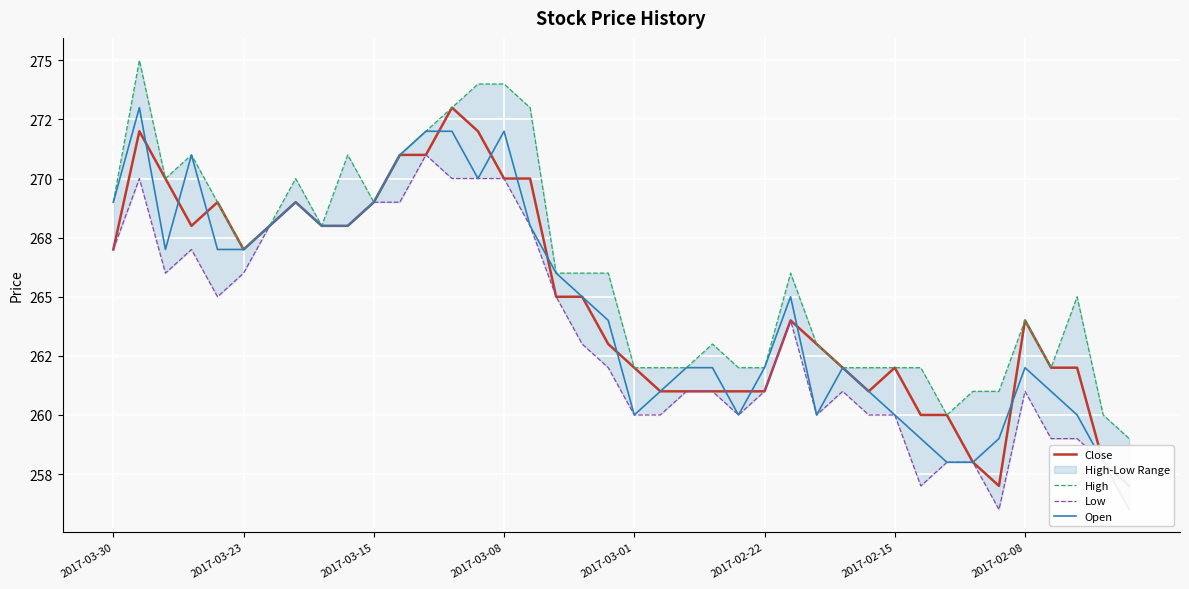

Between 25 and 24, which is larger?

25